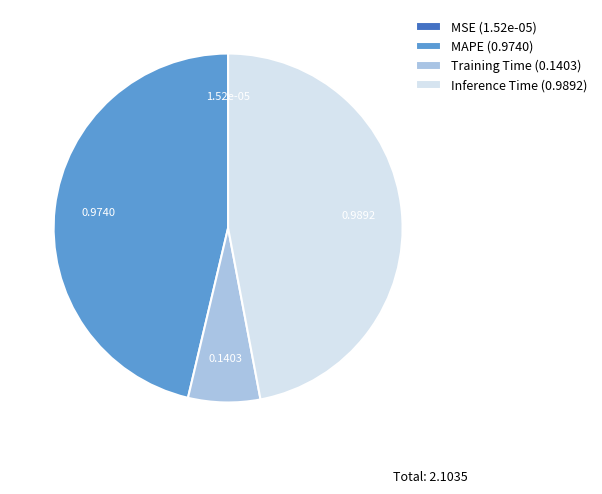

Combined, do Training Time (0.1403) and MAPE (0.9740) account for over 50%?

Yes